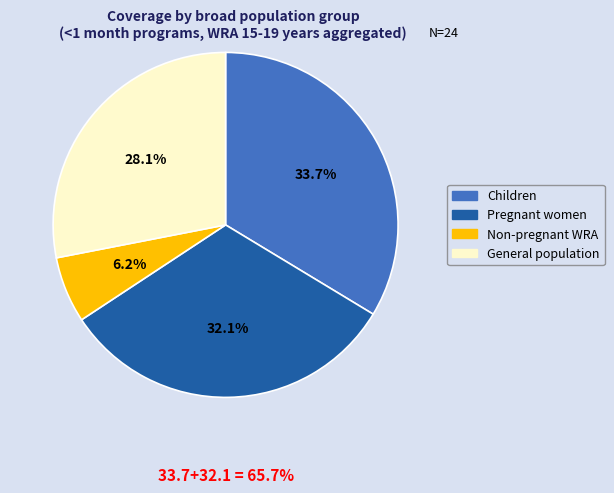

Is the sum of Non-pregnant WRA and General population greater than half?

No